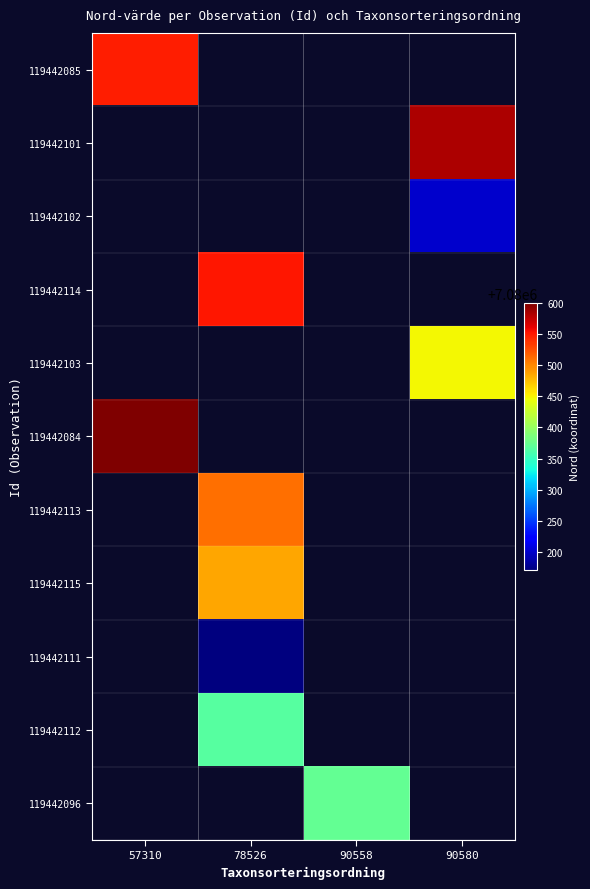

Which has a higher value, 57310 or 90580?

90580